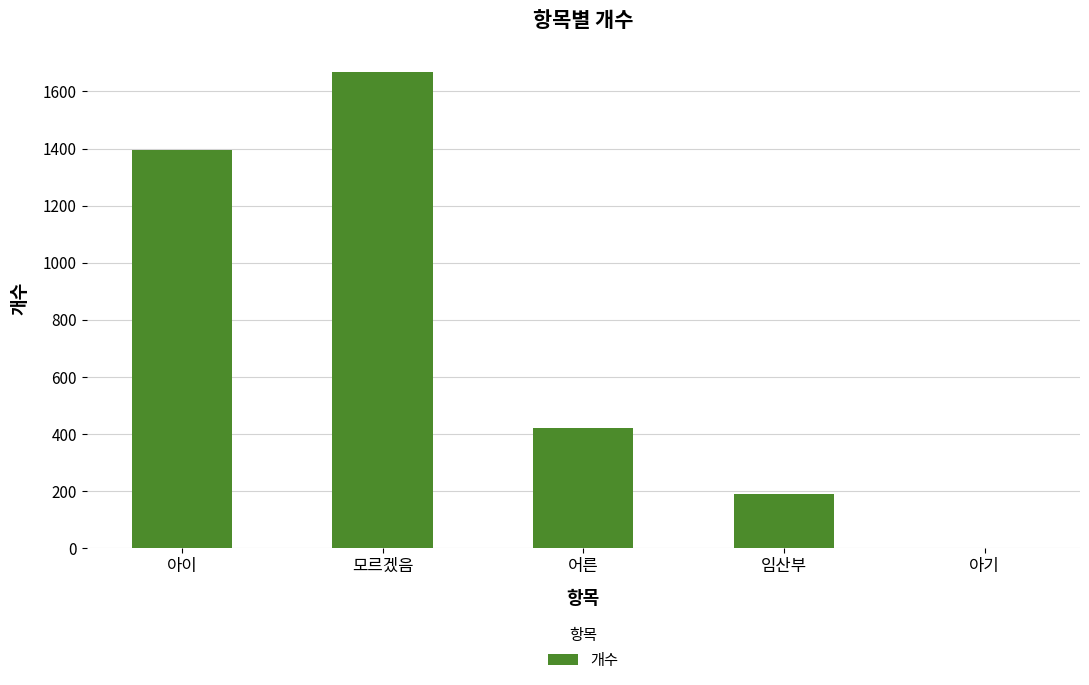

Are the bars horizontal?

No